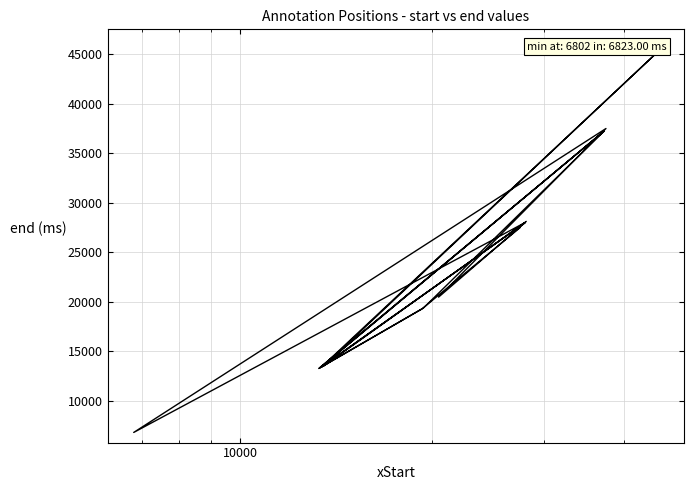

How many points are lower than both their immediate neighbors (excluding endpoints)?

7